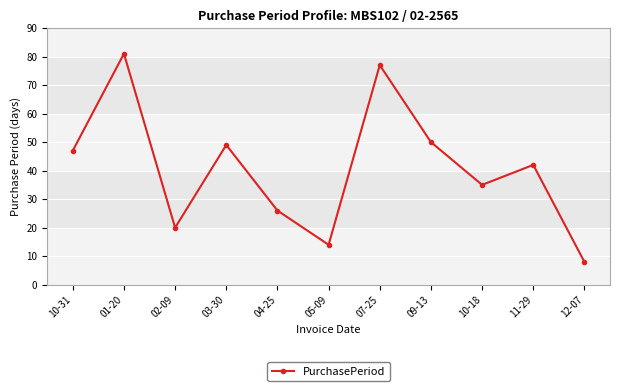

How many values are below 42?

5